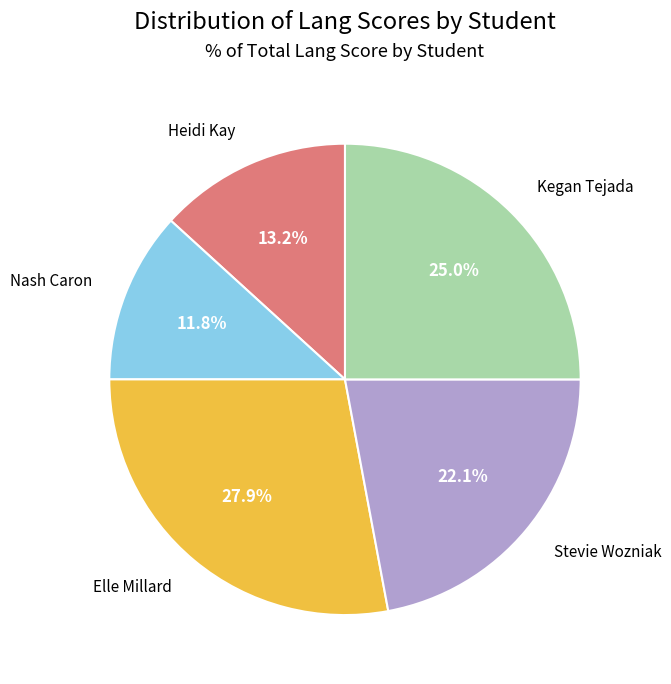

What percentage is the Heidi Kay slice, to the nearest percent?

13%